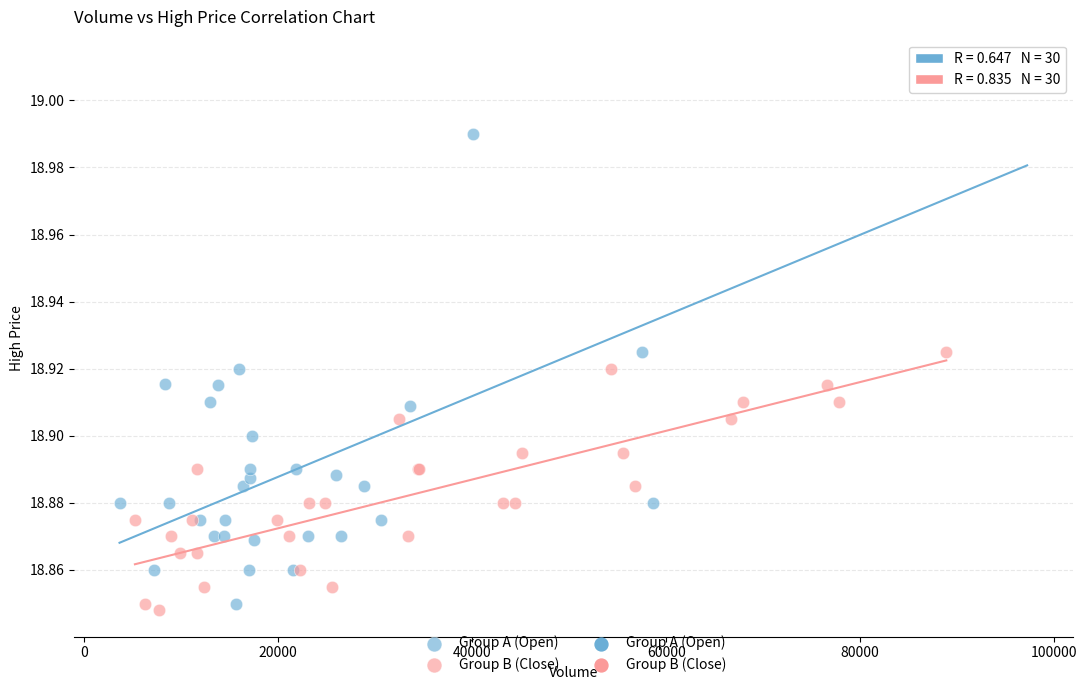

Which series has the largest Y range (max minus min)?

Group A (Open)